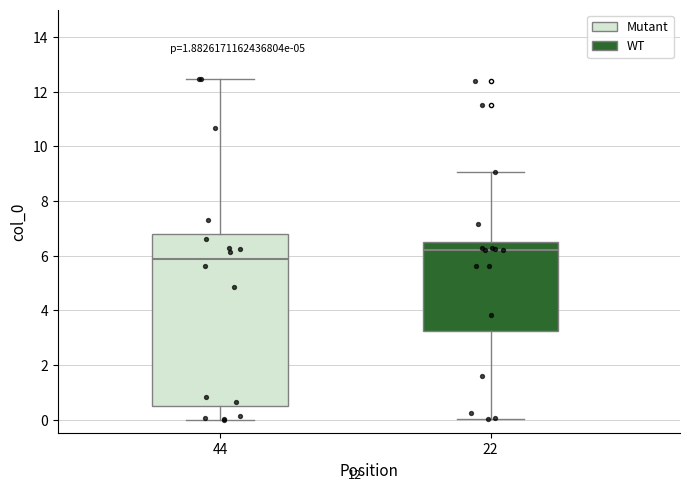

Reading left to right, read every box against the y-axis: the position of its median line, the range the box covers, and the ends of its whiskers. The values are not printed on the chart, so give them approximately, as read against the axis.

44: median 5.8, box 0.6 to 6.8, whiskers 0.0 to 12.4
22: median 6.2, box 3.2 to 6.6, whiskers 0.0 to 9.0